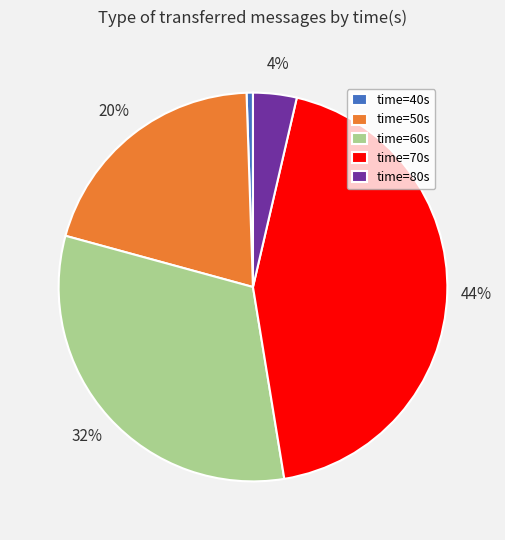

What percentage is the time=70s slice, to the nearest percent?

44%